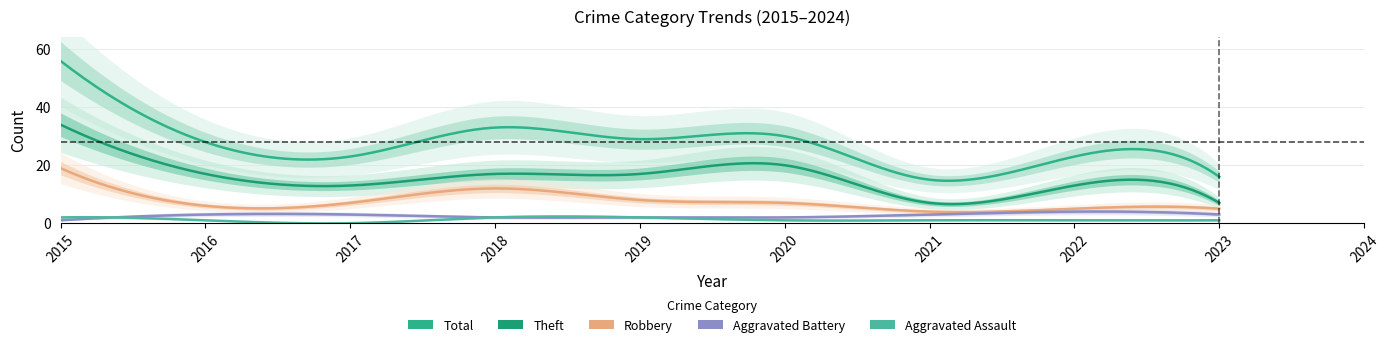

True or false: Robbery and Total cross at least once.

False